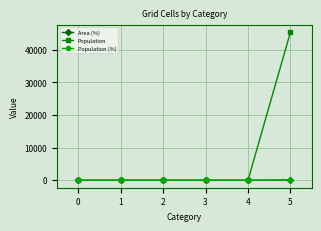

How many lines are shown in the chart?

3